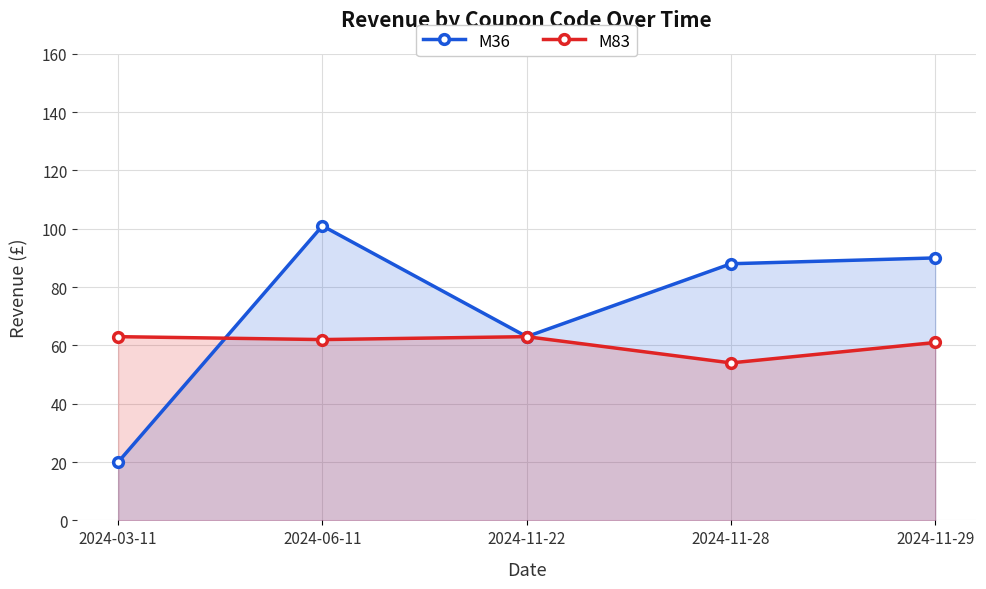

True or false: M36 and M83 intersect in this chart.

True